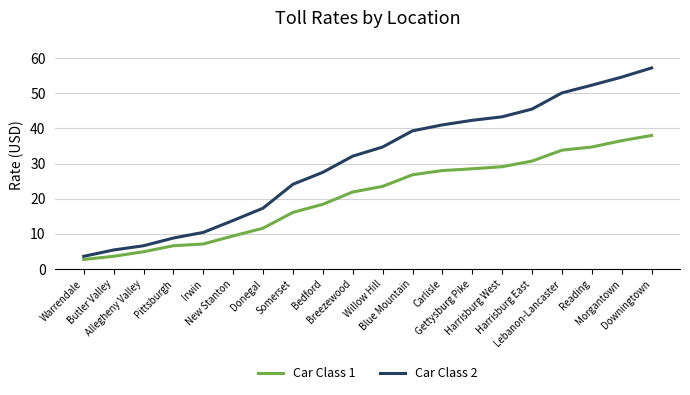

List the series in order of their overall mean, lowest first.

Car Class 1, Car Class 2